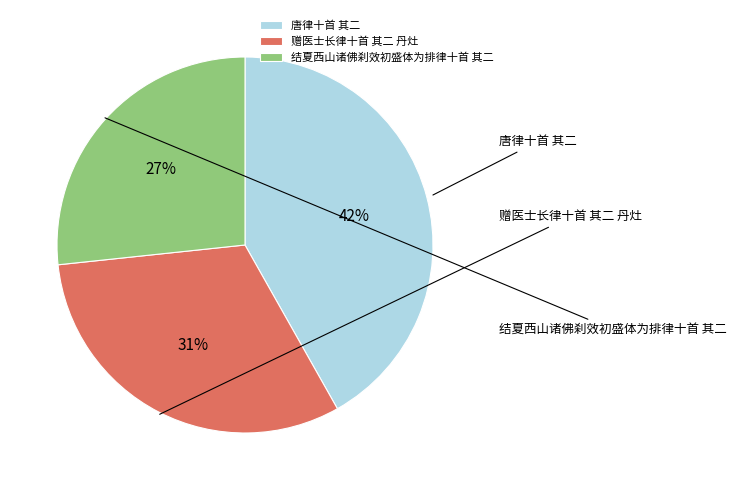

Does 结夏西山诸佛刹效初盛体为排律十首 其二 represent more than half of the total?

No